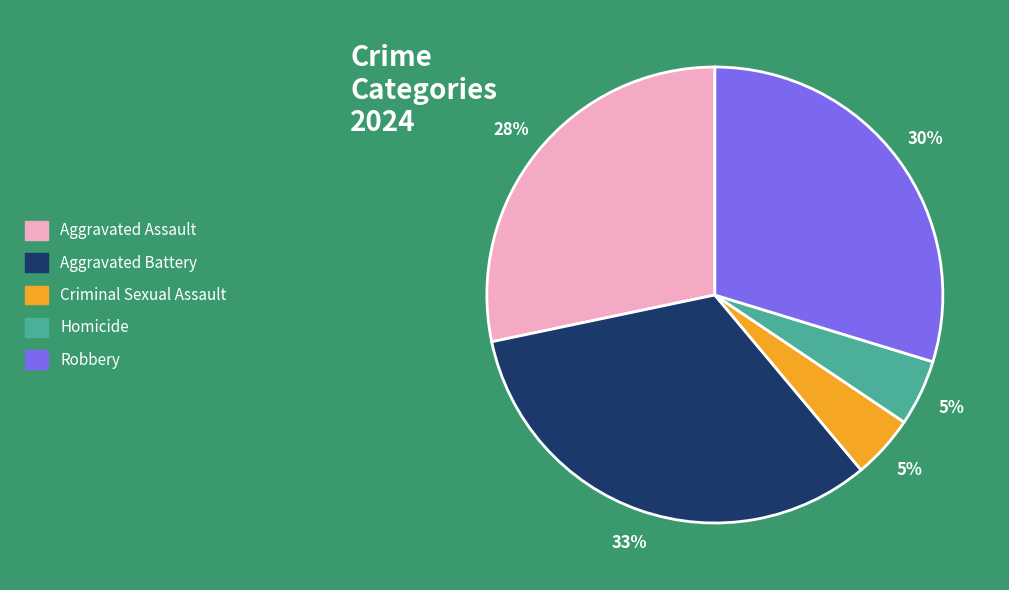

True or false: Homicide accounts for 5% of the total.

True